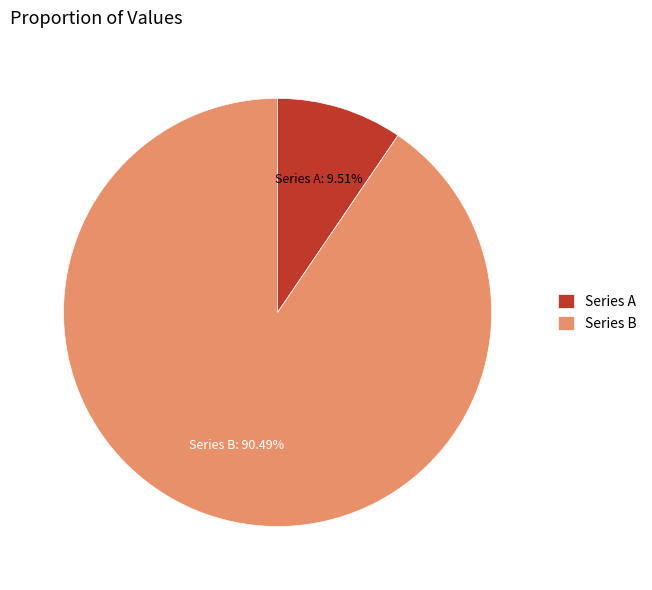

Which slice is the largest?

Series B